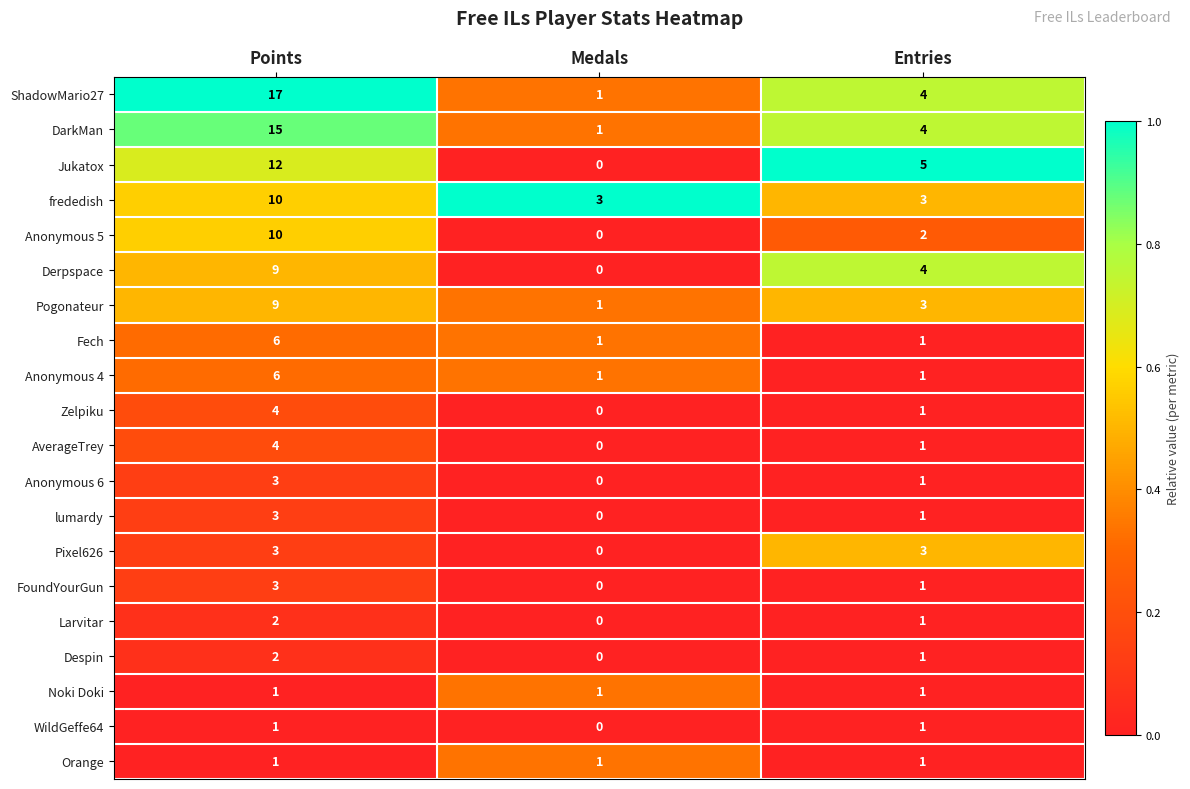

Which label corresponds to the smallest value in the chart?

Medals